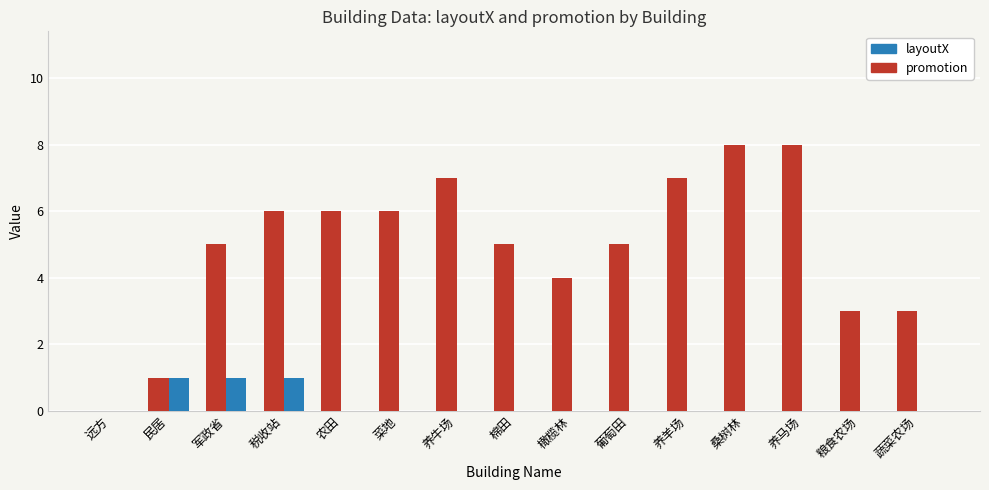

What is the sum of all promotion values?

3